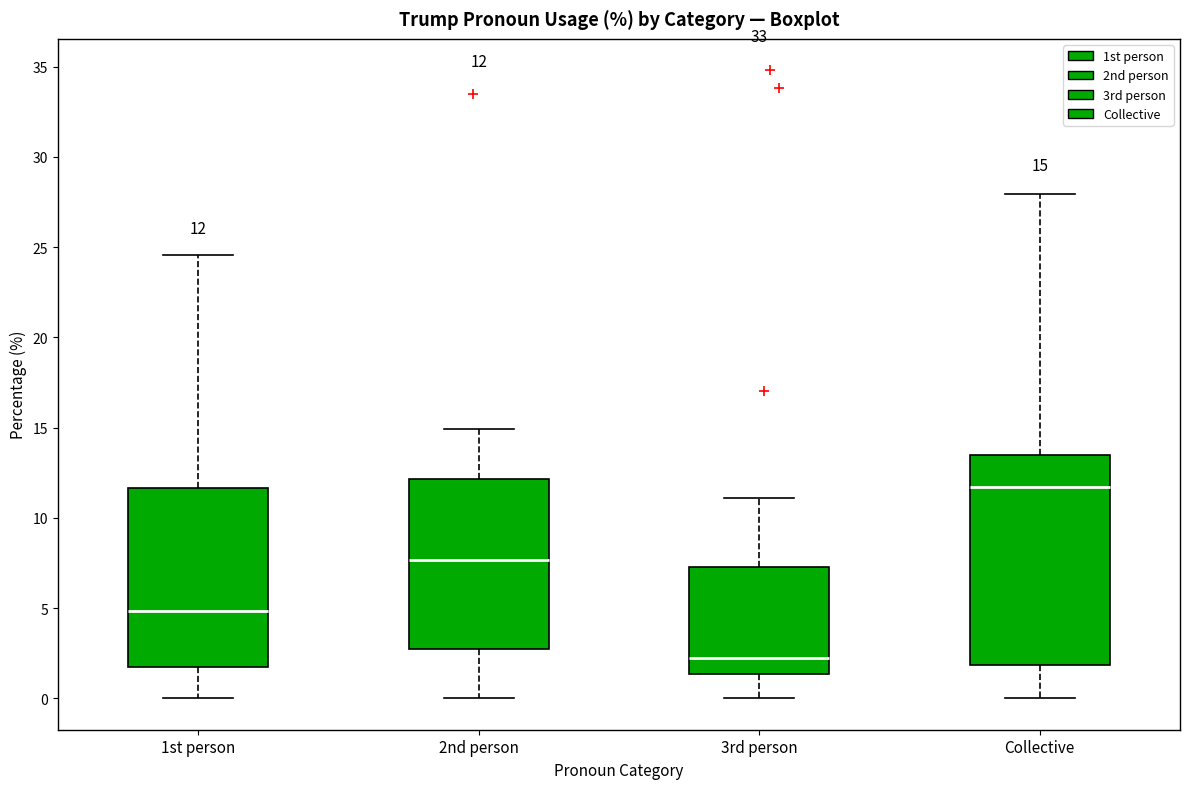

Which box has the highest median line?

Collective